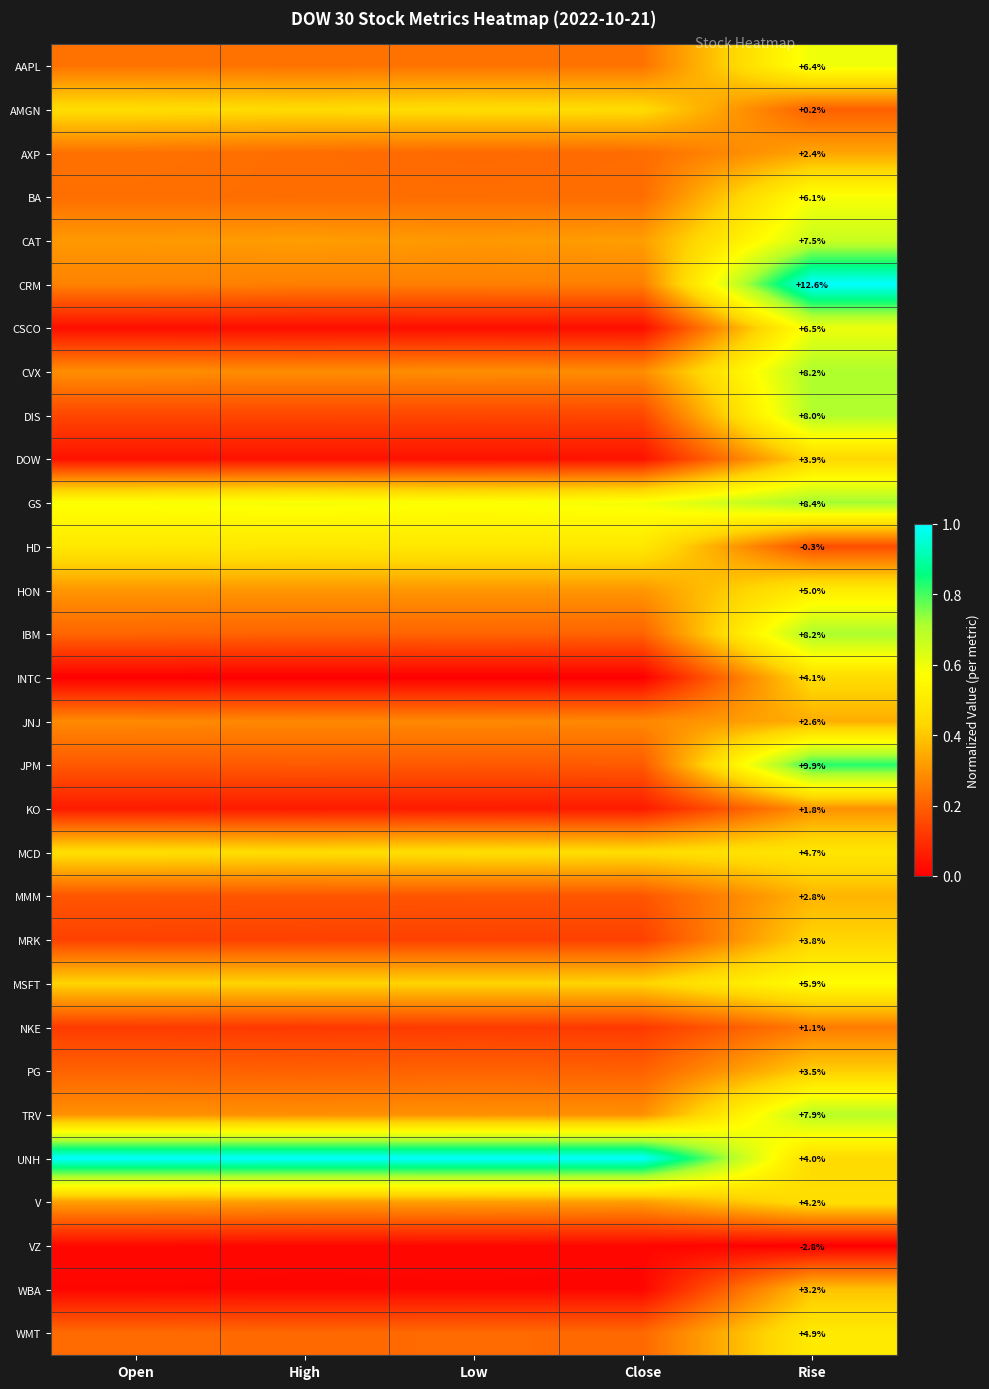

Which series changed the most between High and Rise?

CRM